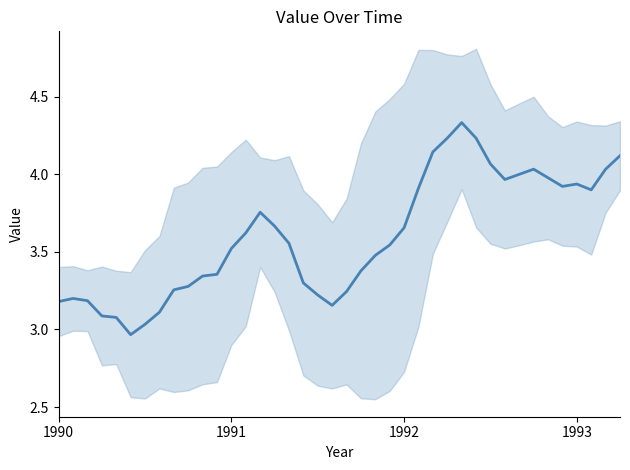

What is the greatest value displayed?

4.3